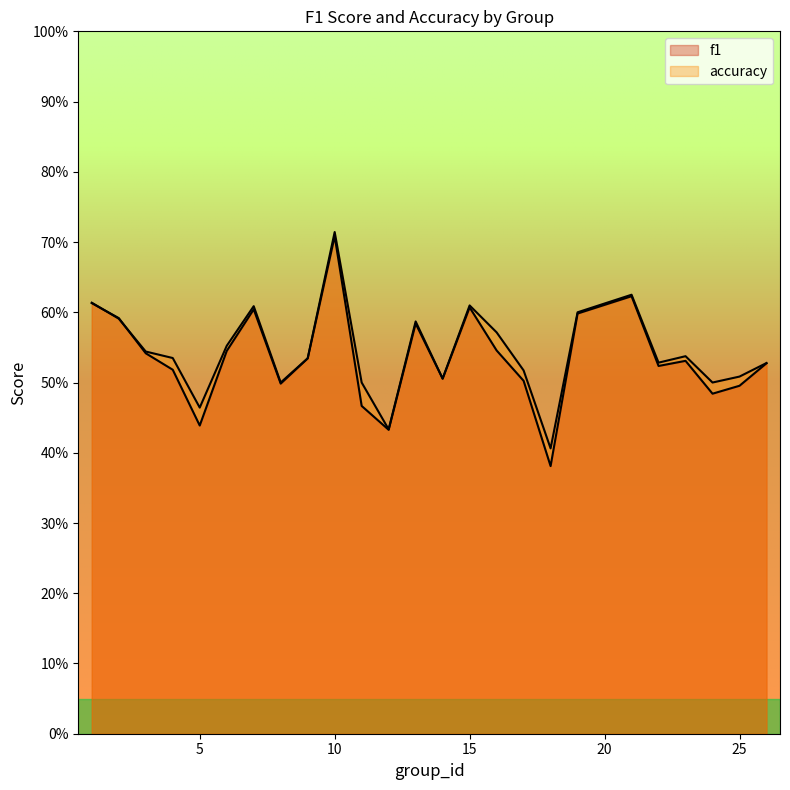

How many lines are shown in the chart?

2